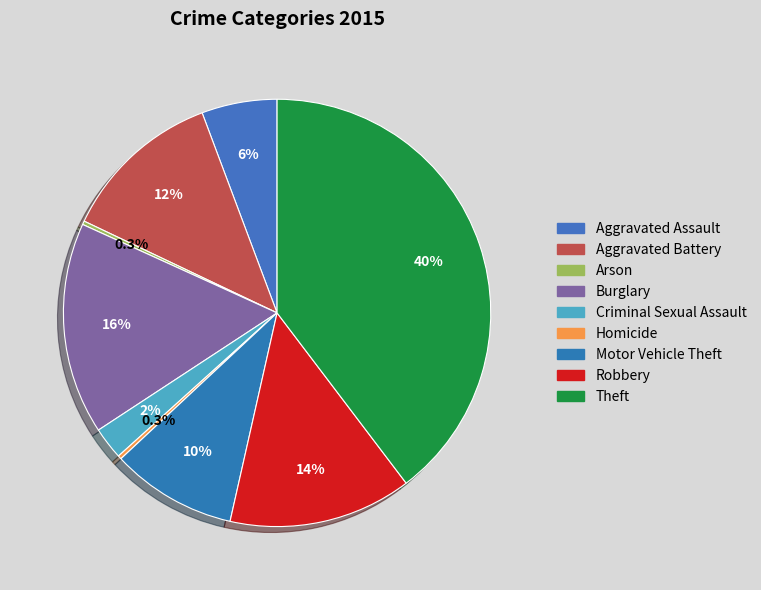

The Burglary slice represents 22% of the pie. True or false?

False